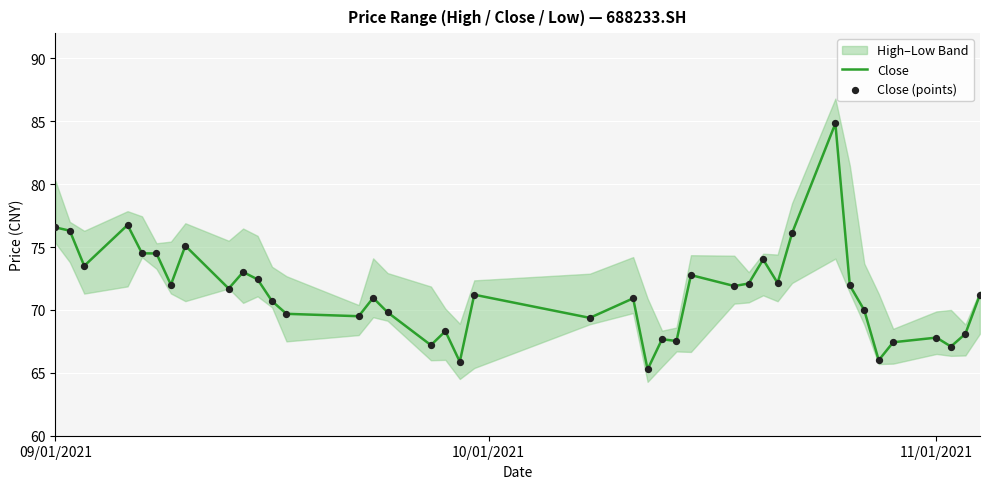

Which series contains the highest Y value?

Close